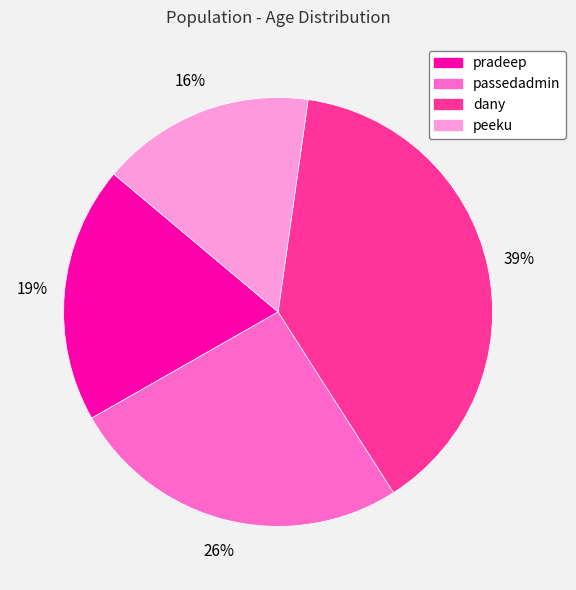

To the nearest percent, what is the difference between the largest and smallest slice percentages?

23%